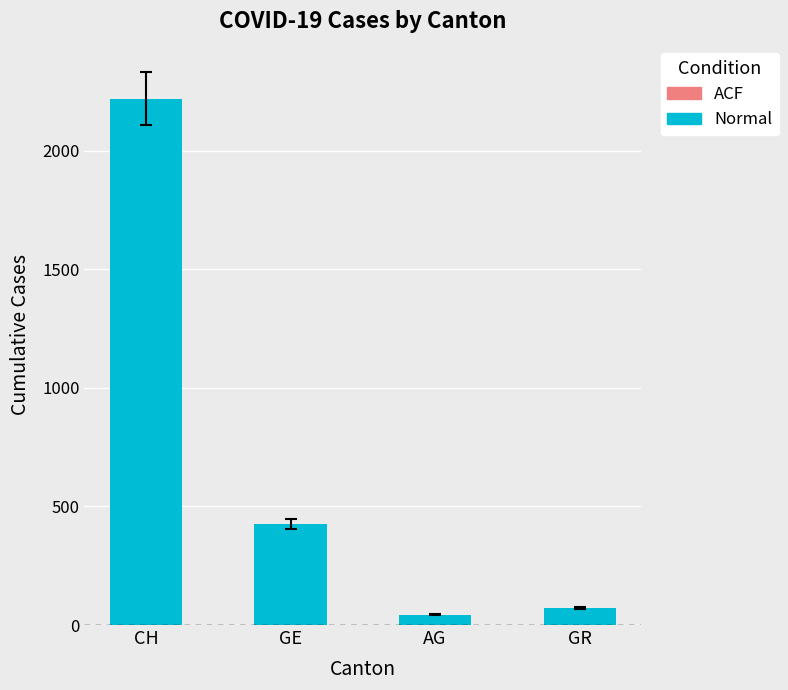

What position from the left is GE?

2